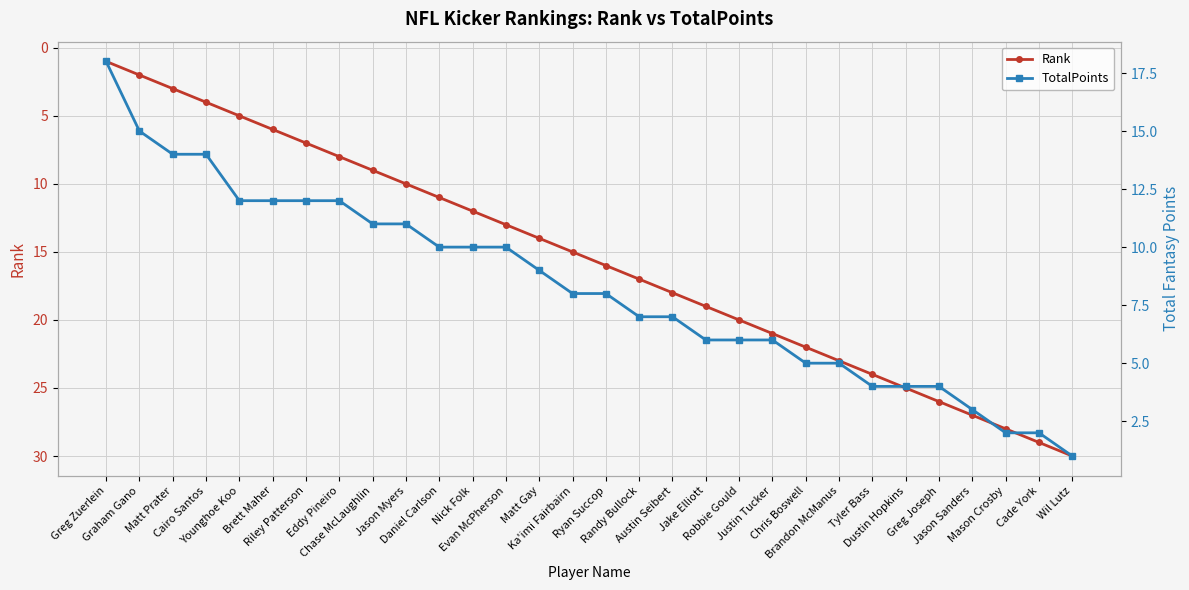

Between Mason Crosby and Jake Elliott, which is larger?

Mason Crosby